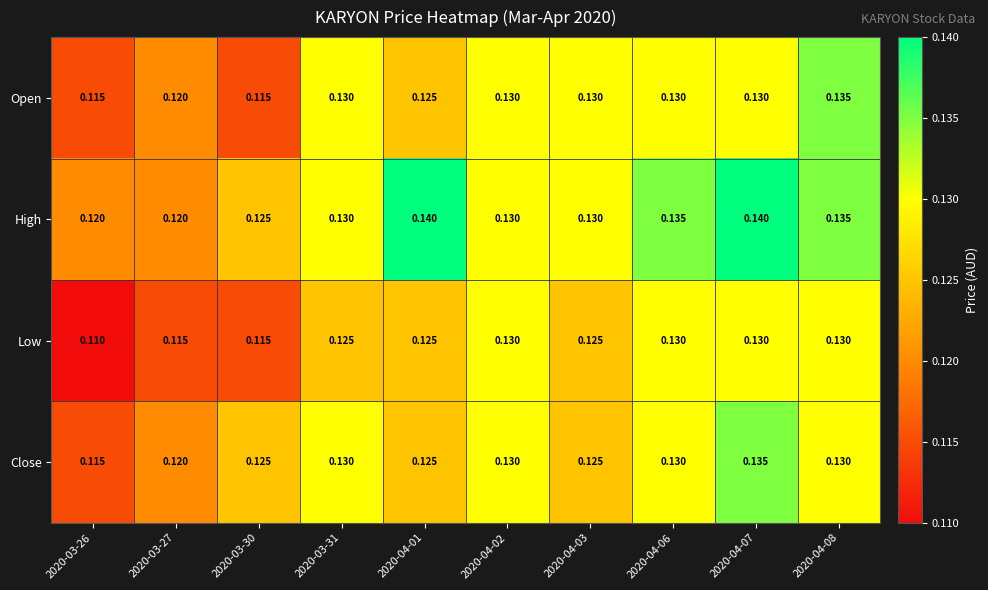

List the series in order of their peak value, lowest first.

Low, Open, Close, High